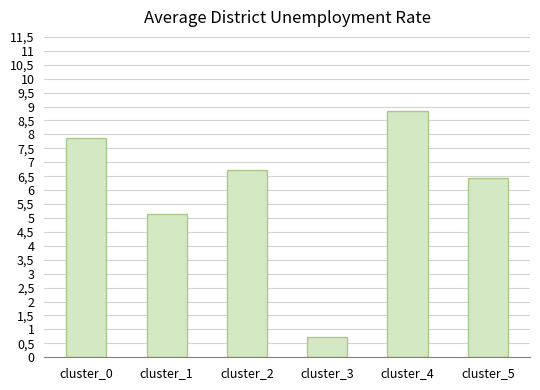

Does the chart contain any negative values?

No